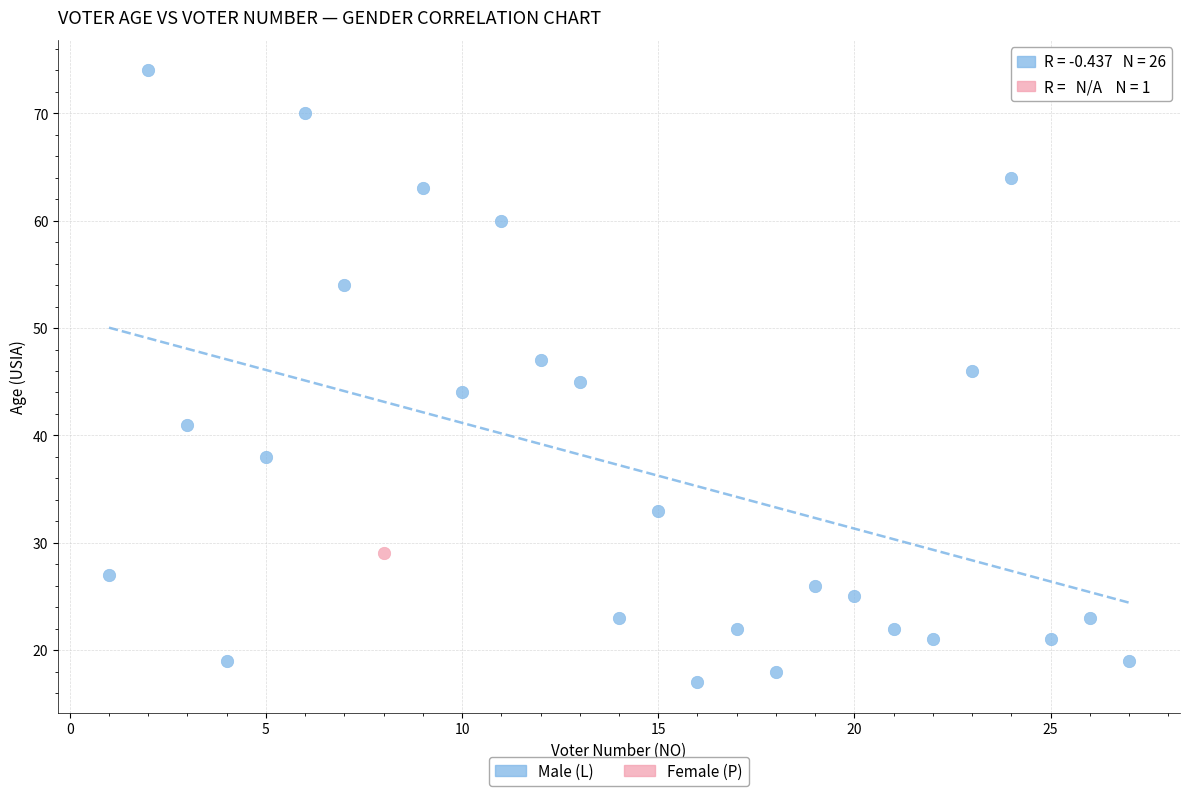

What are all the series names shown in the legend?

Male (L), Female (P)